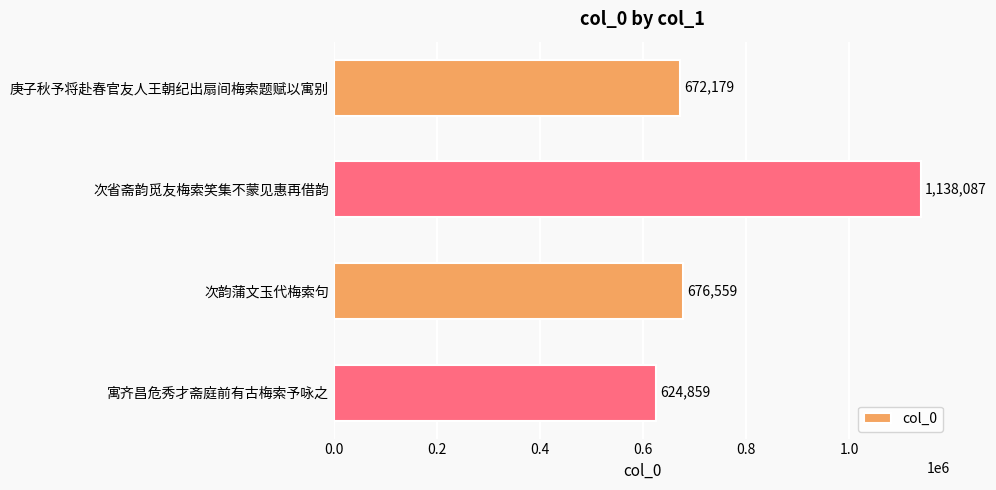

Which category has the highest value across all series?

次省斋韵觅友梅索笑集不蒙见惠再借韵